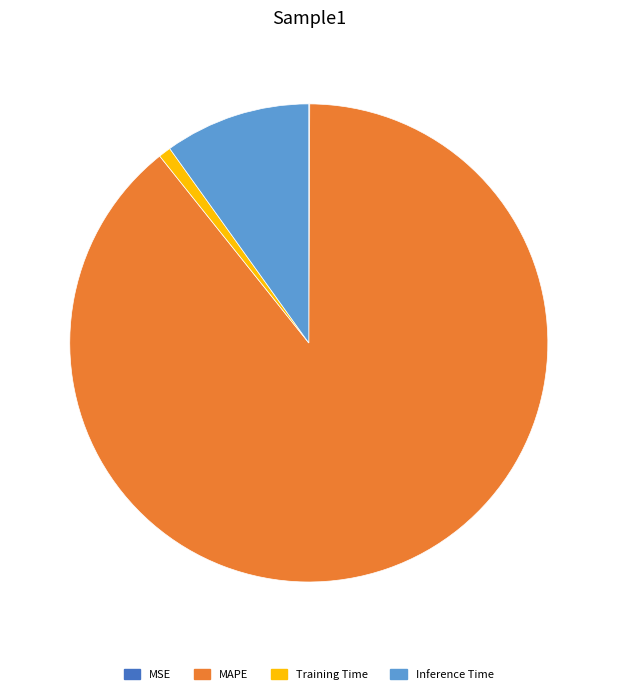

What is the ratio of the value at Inference Time to the value at MAPE?

0.1